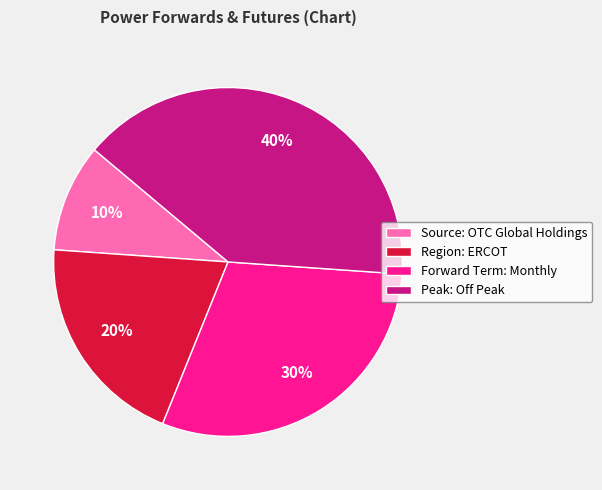

How many slices are in this pie chart?

4